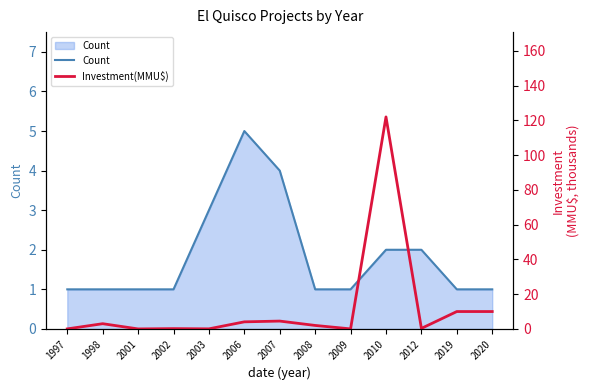

What is the highest value of the Count series?

5